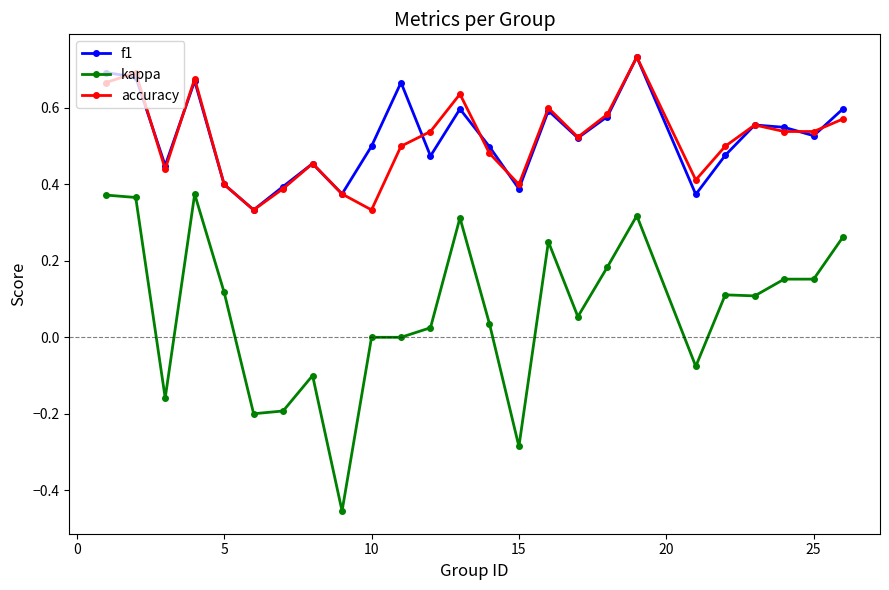

Which series has the largest range (max minus min)?

kappa